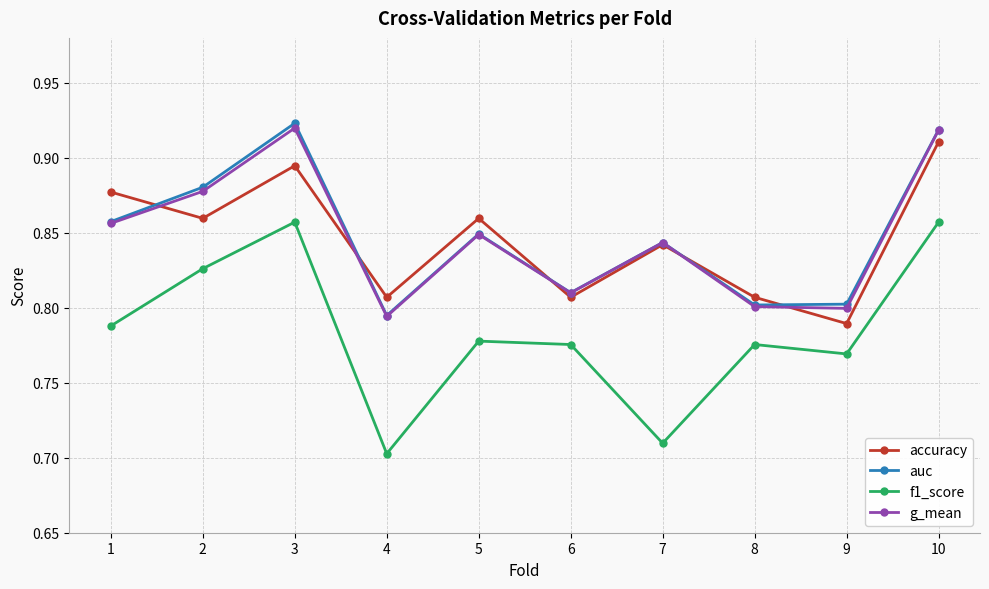

The f1_score series shows 1.1 at 10. True or false?

False